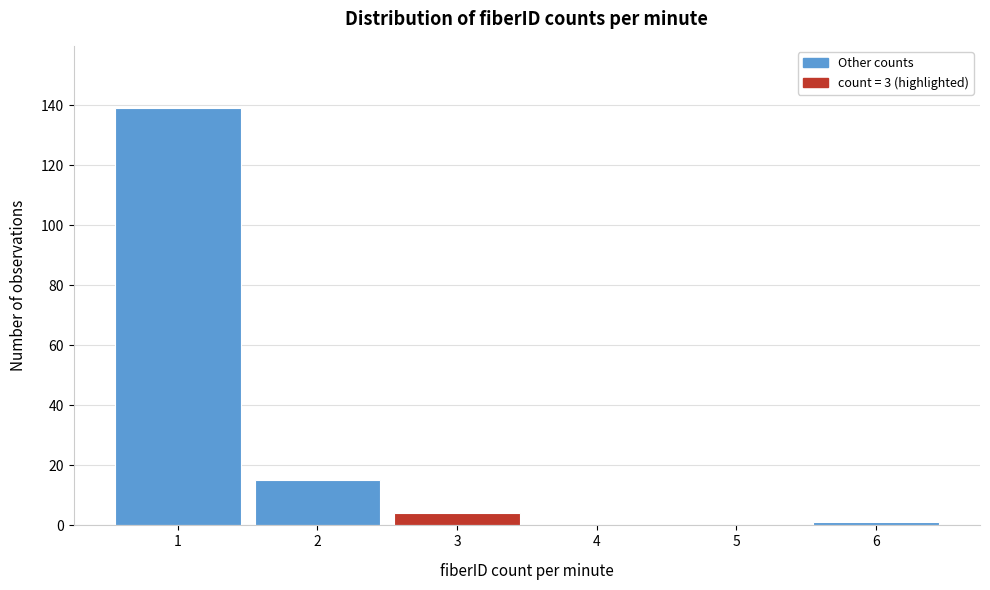

Reading left to right, list every bar in this chart as the range it spans on the x-axis followed by its height. The values are not printed on the chart, so give them approximately, as read against the axis.

0.5 to 1.5: 140
1.5 to 2.5: 16
2.5 to 3.5: 4
3.5 to 4.5: 0
4.5 to 5.5: 0
5.5 to 6.5: under 2